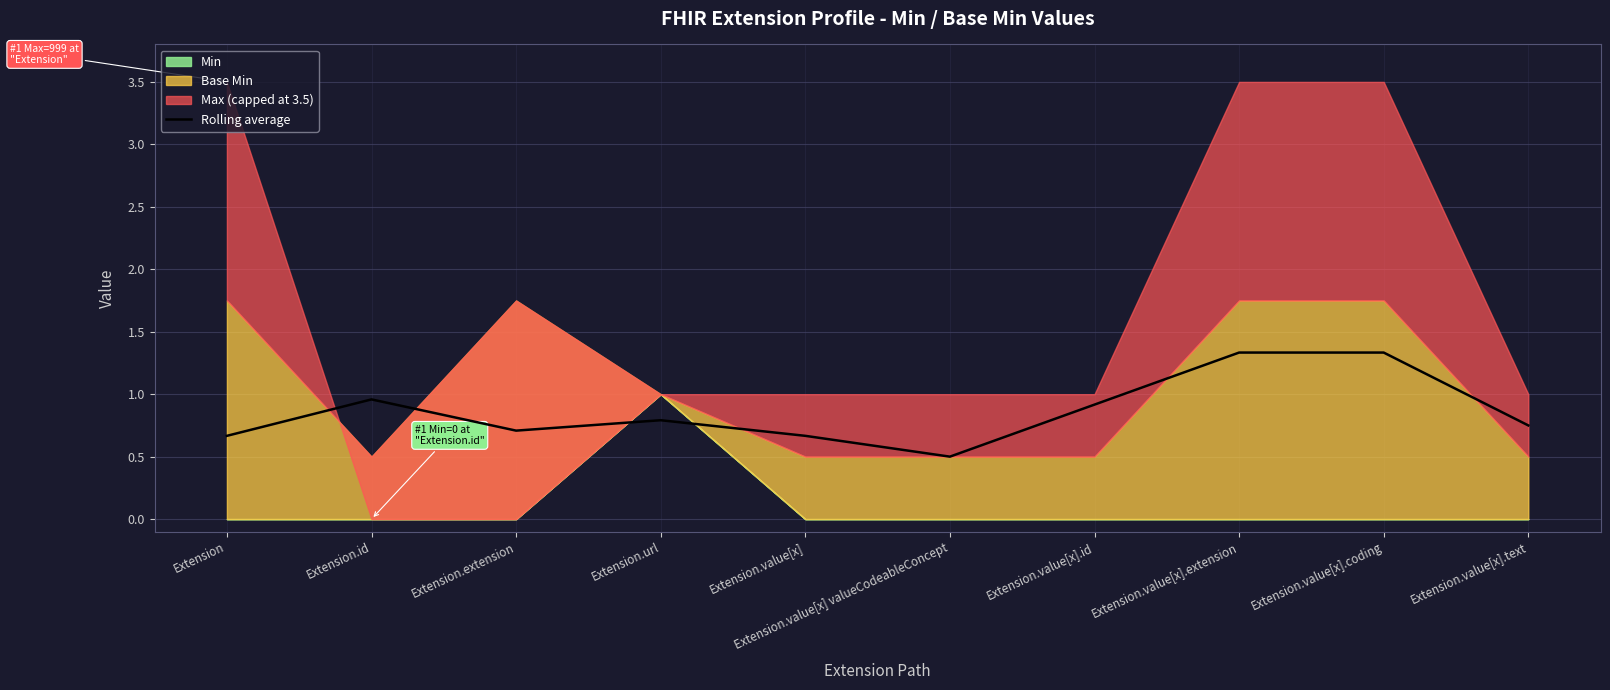

Where is Rolling average nearest to the value 0?

Extension.value[x] valueCodeableConcept